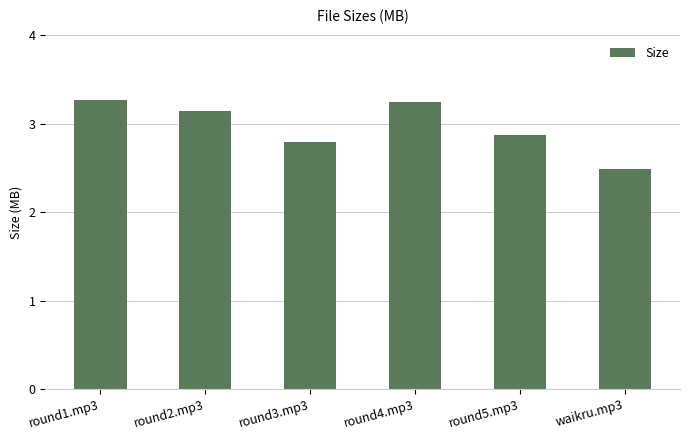

The value at waikru.mp3 is 0.7. True or false?

False